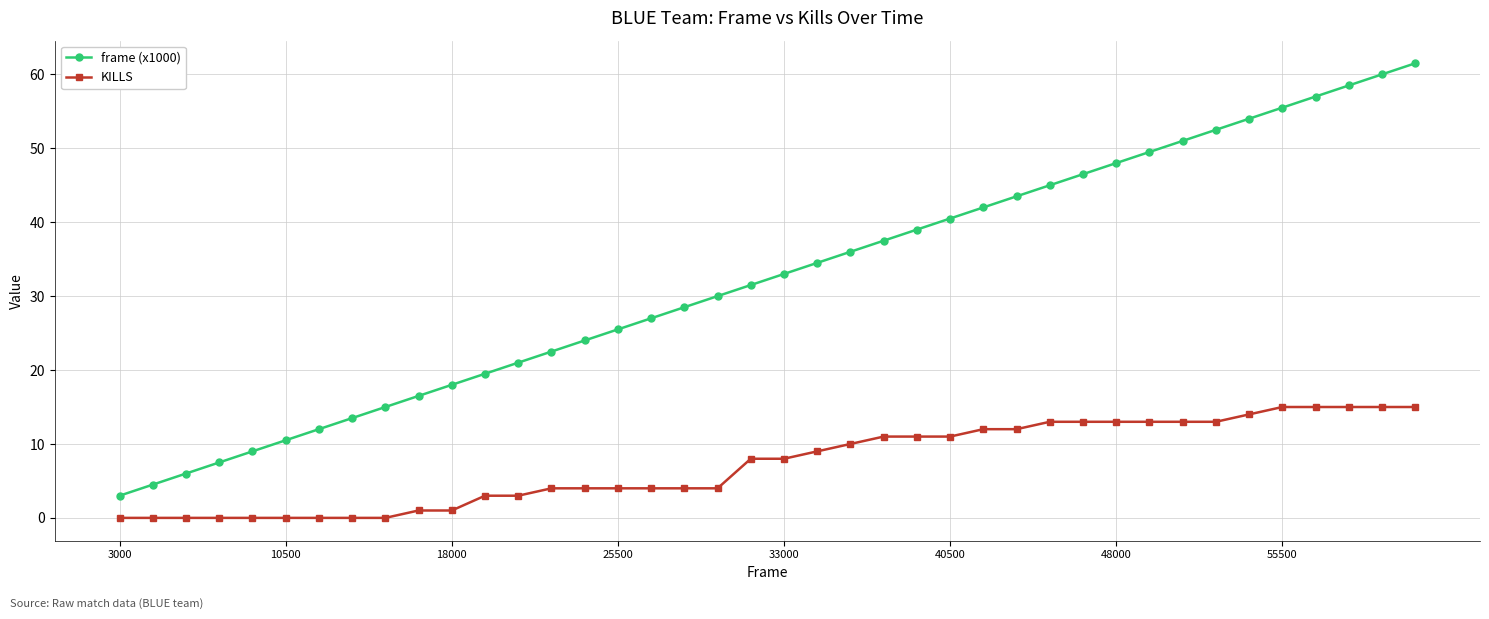

Does the chart display data point markers on the line(s)?

Yes